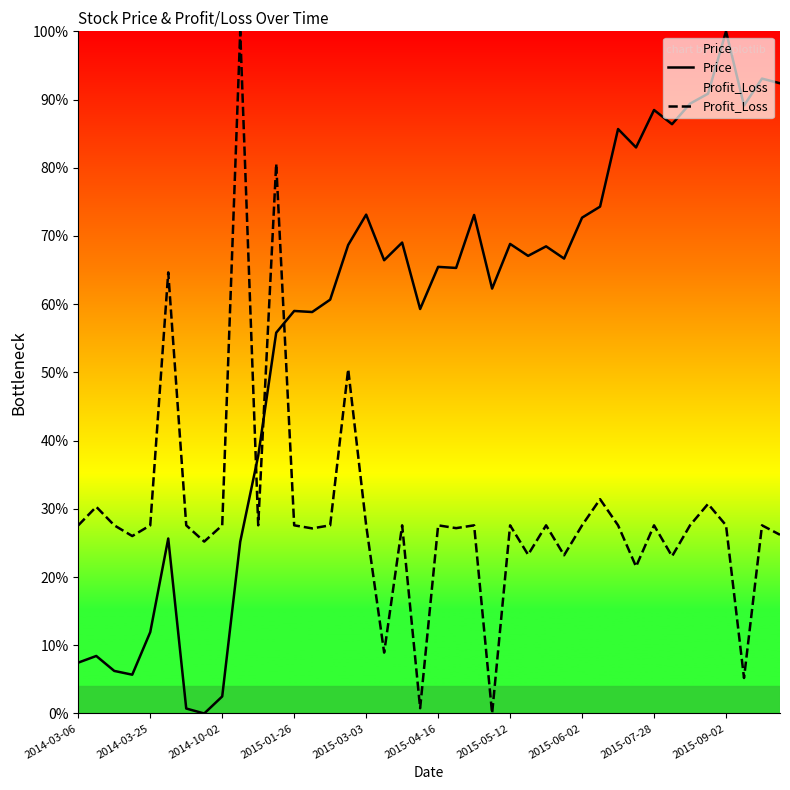

Reading left to right, what are all the values shown in this chart?

Price: 7.5	8.4	6.2	5.7	11.9	25.7	0.7	0.0	2.5	25.2	37.8	55.8	59.0	58.9	60.7	68.7	73.1	66.4	69.0	59.3	65.5	65.3	73.1	62.3	68.8	67.1	68.5	66.7	72.7	74.3	85.7	83.0	88.5	86.4	89.4	90.9	100.0	89.1	93.1	92.4
Profit_Loss: 27.6	30.3	27.6	26.0	27.6	64.7	27.6	25.2	27.6	100.0	27.6	80.6	27.6	27.1	27.6	50.5	27.6	8.9	27.6	0.8	27.6	27.2	27.6	0.0	27.6	23.3	27.6	23.2	27.6	31.4	27.6	21.5	27.6	23.0	27.6	30.7	27.6	5.2	27.6	26.2